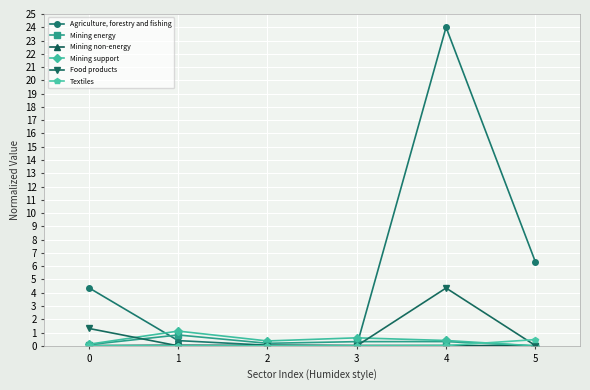

True or false: Mining support and Food products intersect in this chart.

True